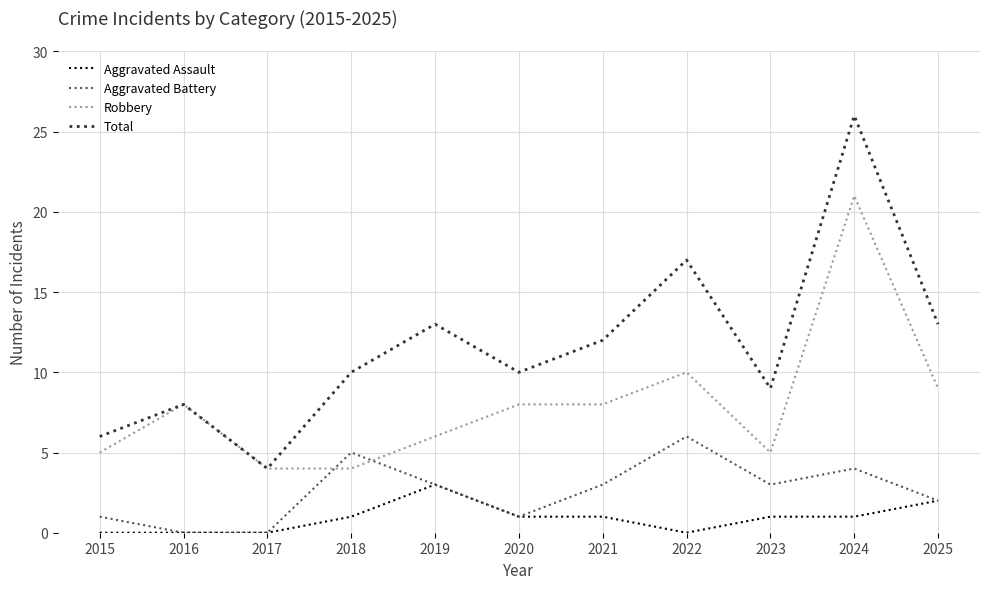

How many lines are shown in the chart?

4